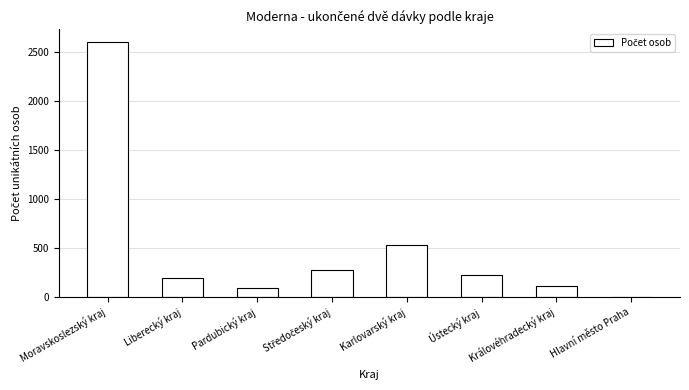

Which has a higher value, Královéhradecký kraj or Karlovarský kraj?

Karlovarský kraj